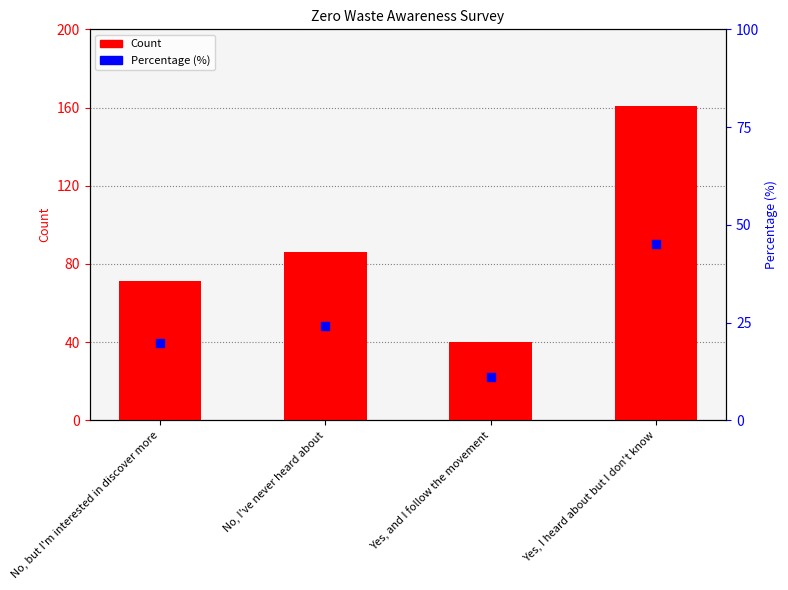

Is the value of Percentage (%) at No, I've never heard about greater than the value of Count at Yes, I heard about but I don't know?

No